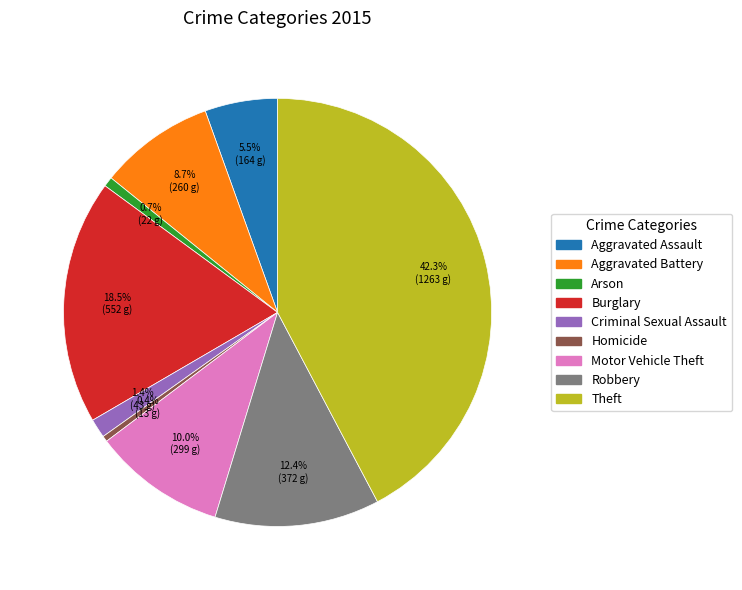

Is the sum of Aggravated Battery and Arson greater than half?

No